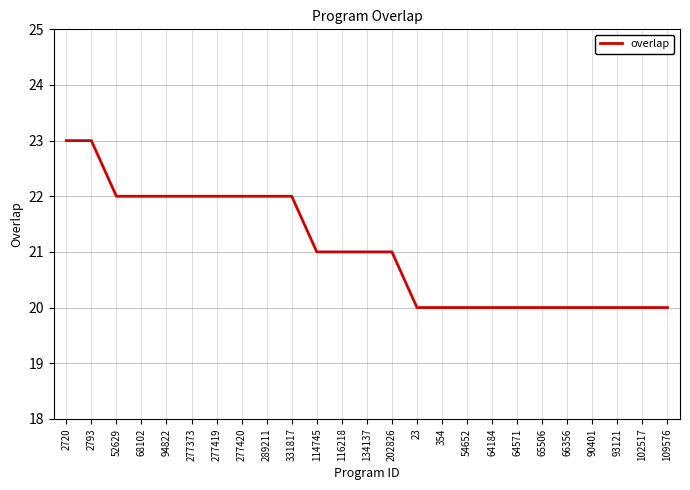

Does the chart have visible grid lines?

Yes